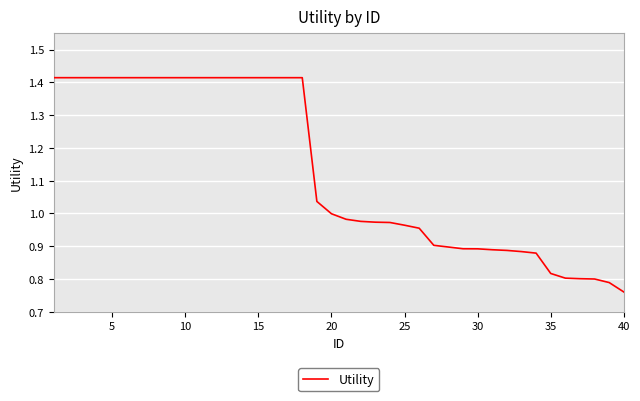

Count the number of data series in this chart.

1